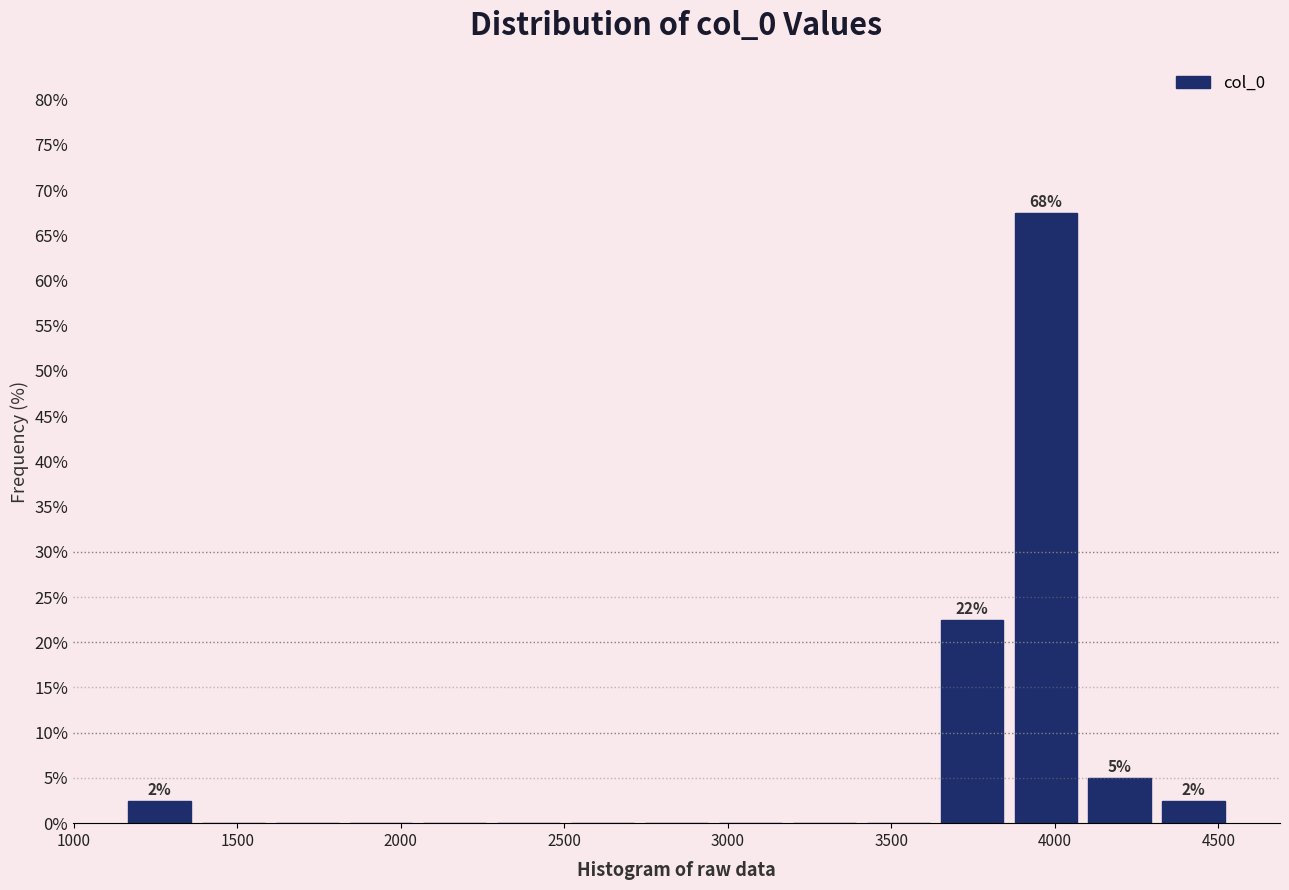

Which range on the x-axis has the tallest bar?

3850 to 4100